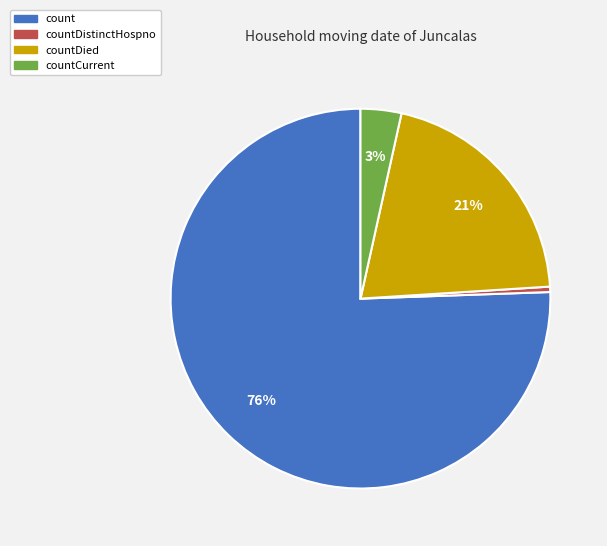

Is there any slice that represents more than half of the pie?

Yes